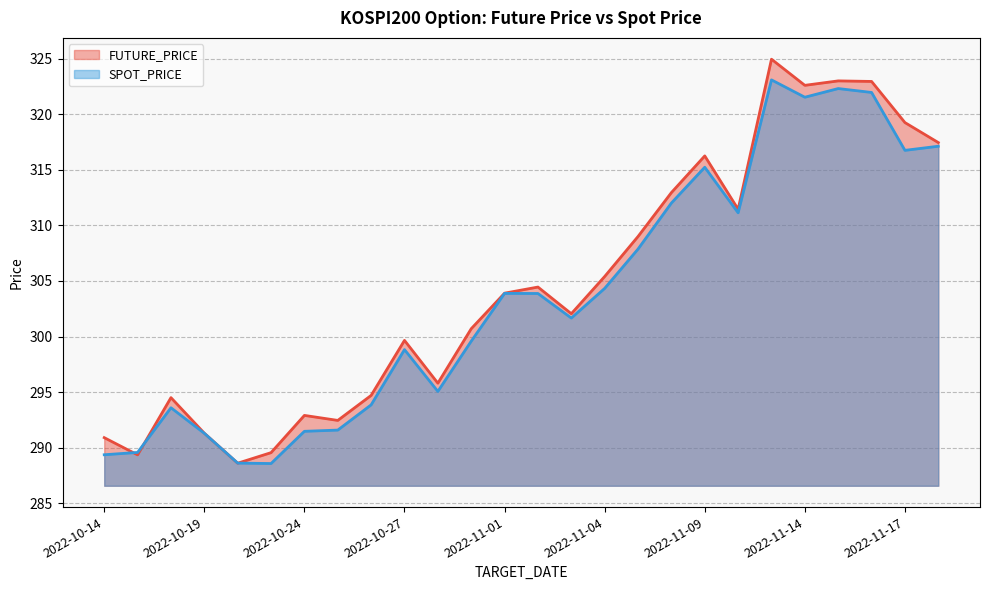

True or false: SPOT_PRICE has more than 0 points higher than both neighbors.

True